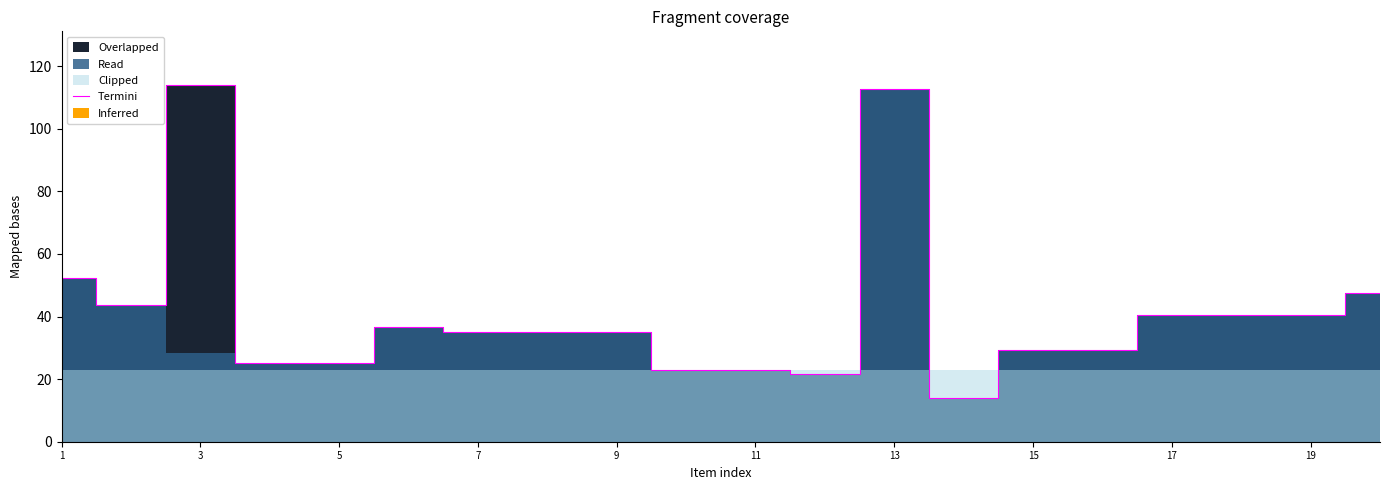

How many lines are shown in the chart?

1